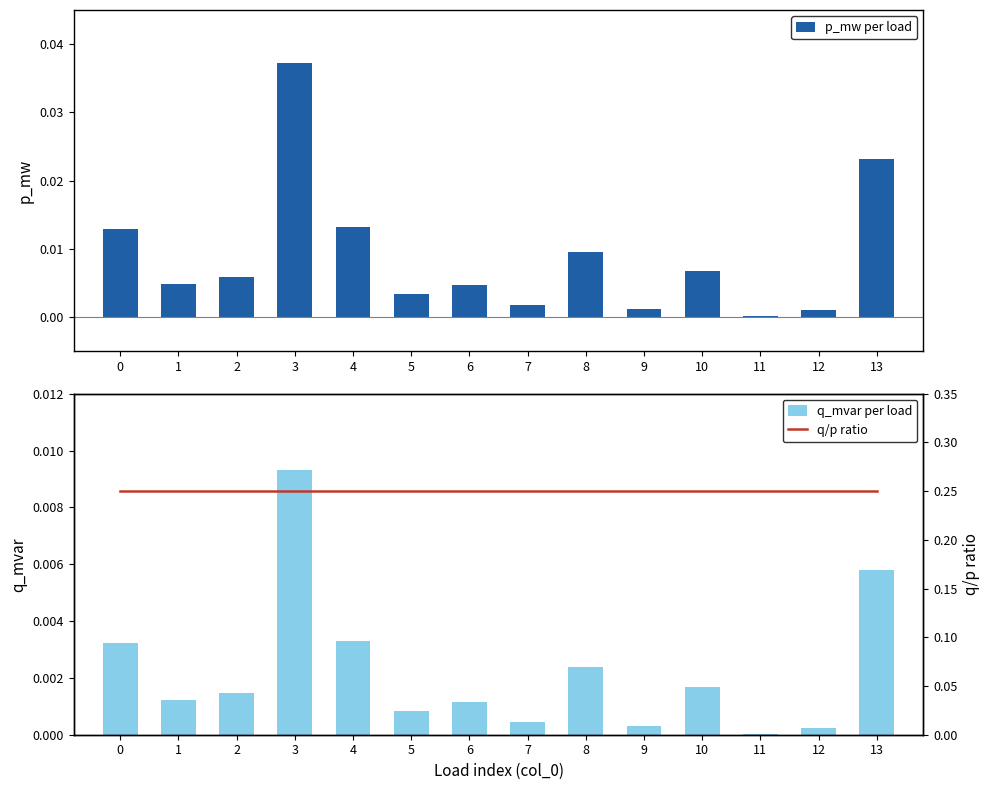

True or false: q/p ratio has a value of 0.1 at 1.

False